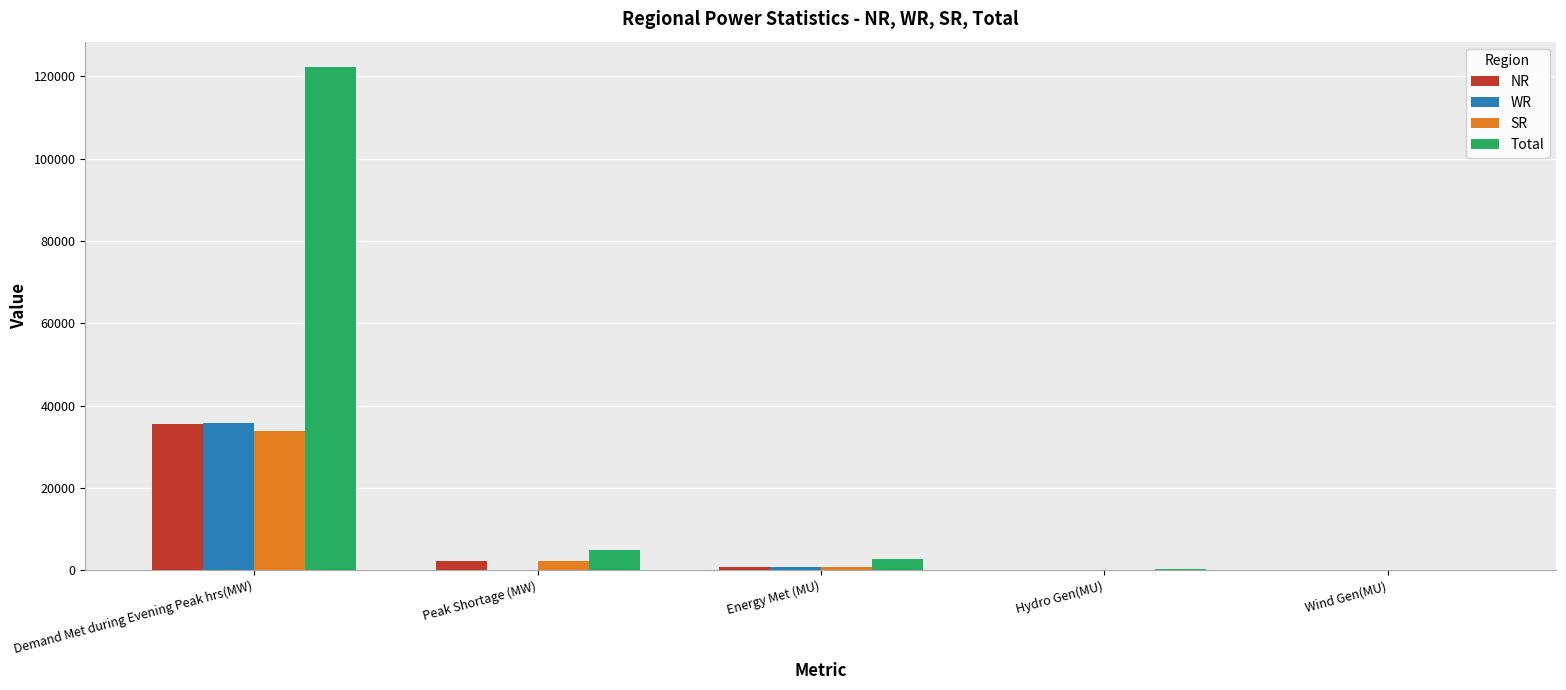

How many categories are shown in the chart?

5